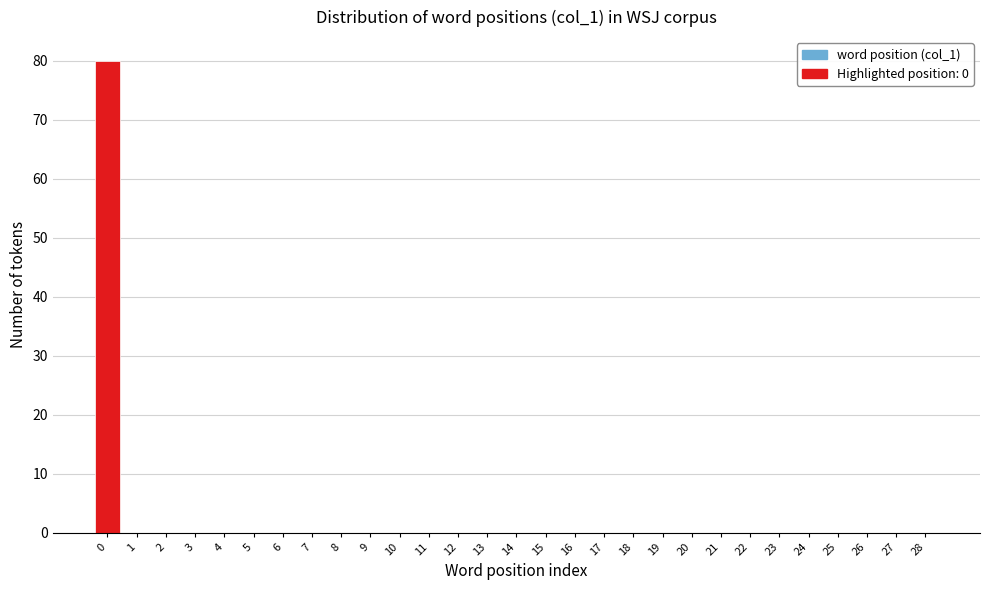

Reading right to left, list all the values displayed in this chart.

28=0	27=0	26=0	25=0	24=0	23=0	22=0	21=0	20=0	19=0	18=0	17=0	16=0	15=0	14=0	13=0	12=0	11=0	10=0	9=0	8=0	7=0	6=0	5=0	4=0	3=0	2=0	1=0	0=80